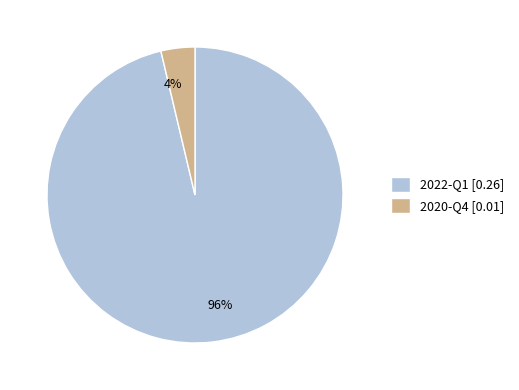

To the nearest percent, what portion does 2020-Q4 represent?

4%